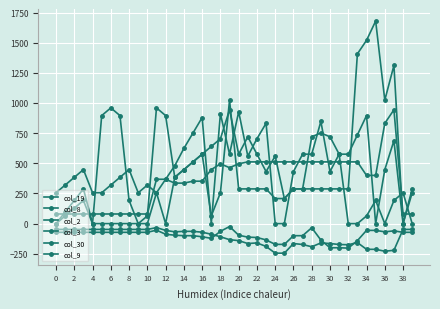

True or false: col_3 has more than 2 points higher than both neighbors.

True